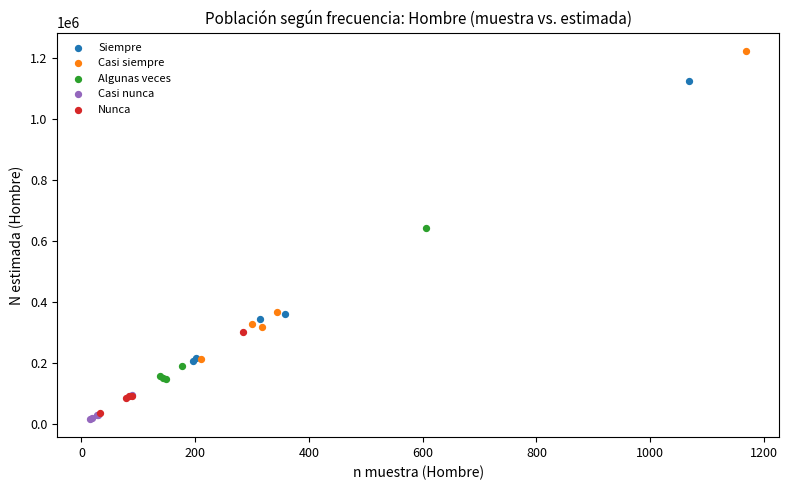

Which series has the widest spread of Y values?

Casi siempre